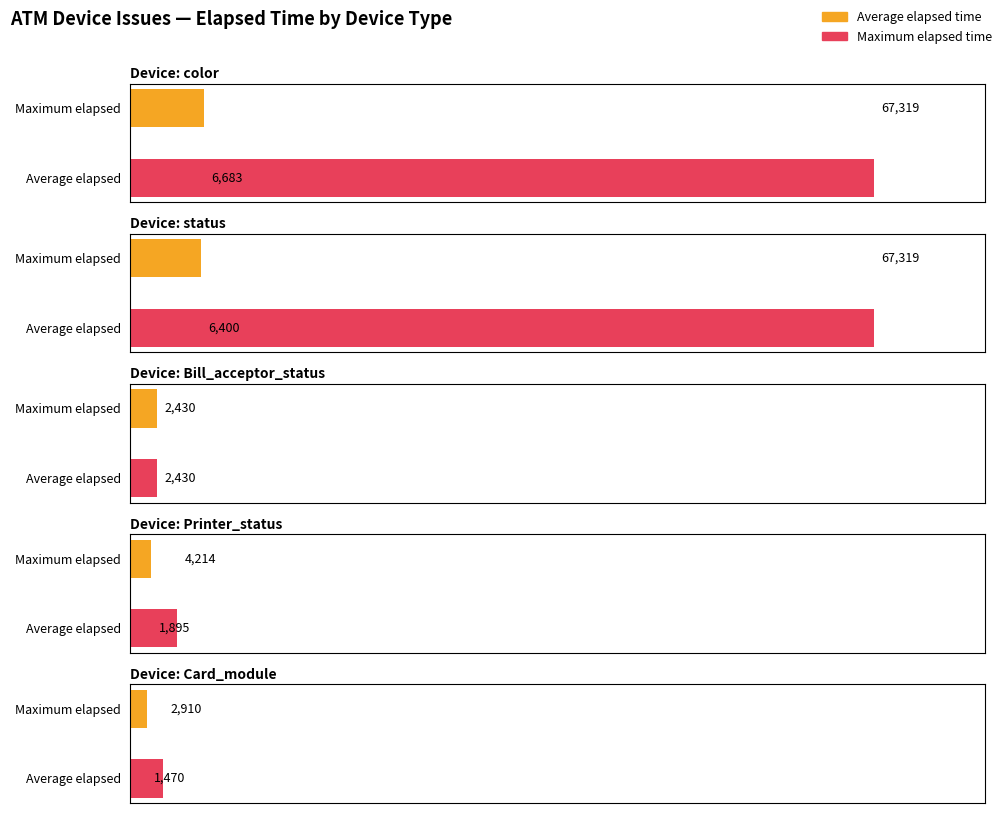

At which label does color first exceed 2250?

color